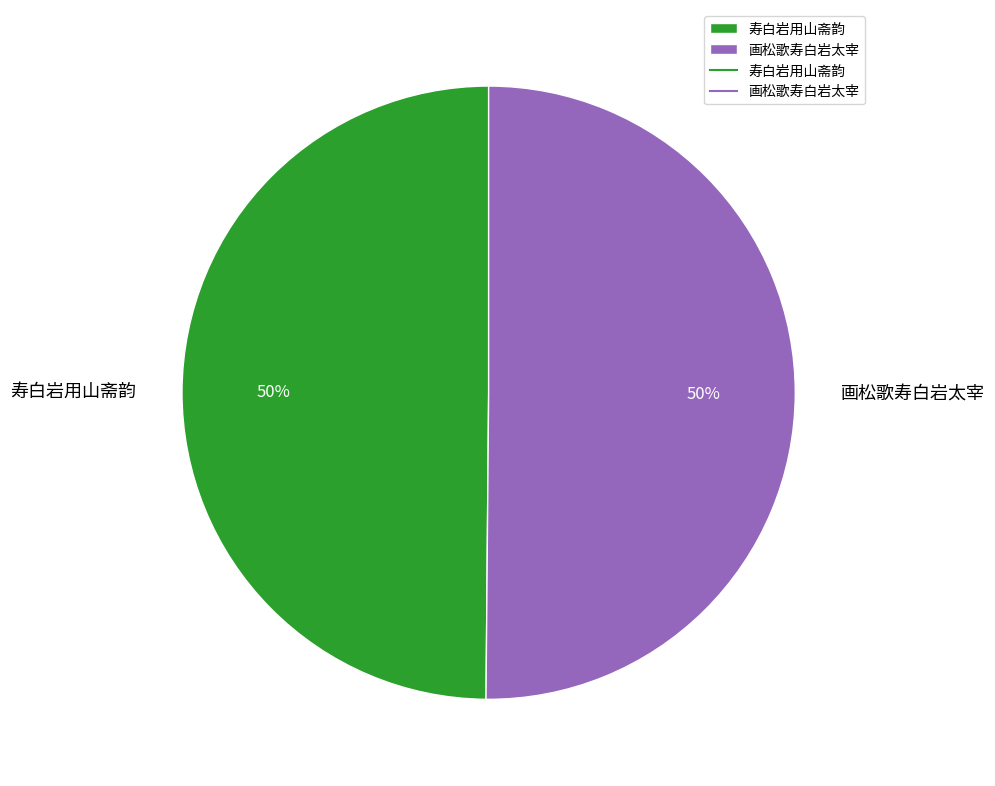

To the nearest percent, what portion does 寿白岩用山斋韵 represent?

50%